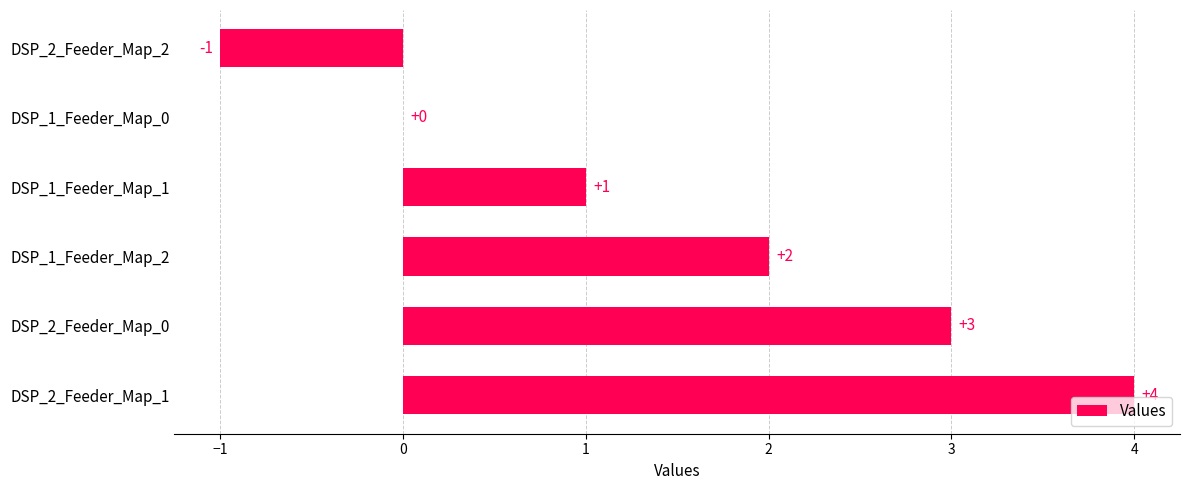

What is the sum of all values?

9